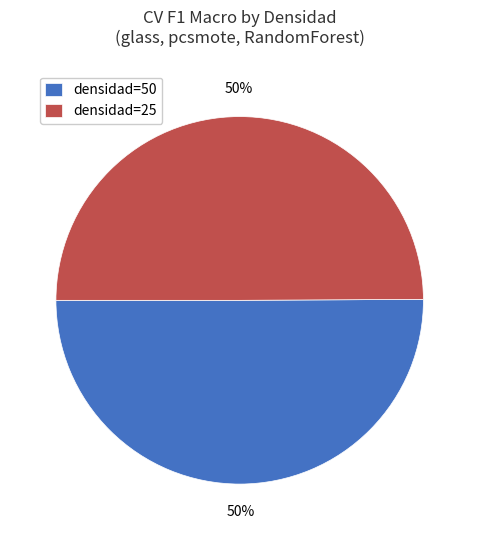

What percentage is the densidad=25 slice, to the nearest percent?

50%